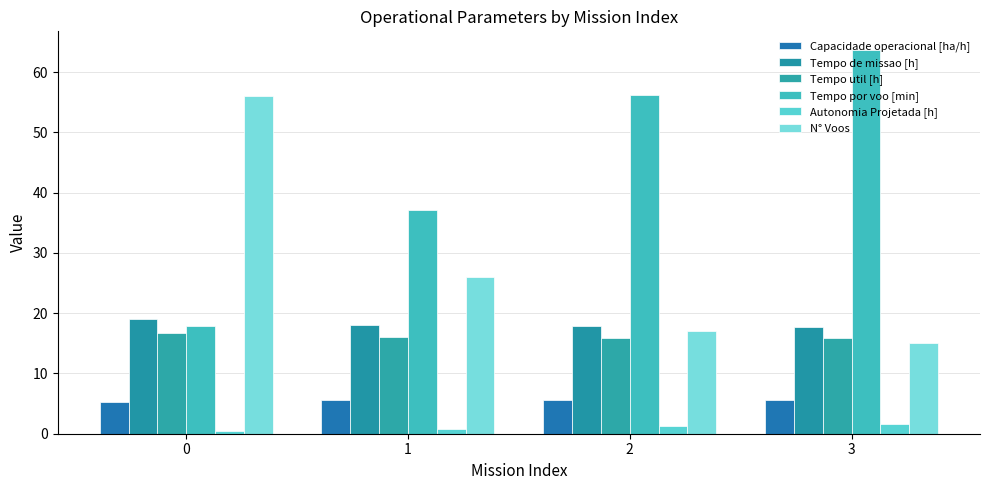

Reading left to right, list all the values displayed in this chart.

Capacidade operacional [ha/h]: 5.3	5.5	5.6	5.6
Tempo de missao [h]: 19.0	18.1	17.8	17.8
Tempo util [h]: 16.7	16.1	15.9	15.9
Tempo por voo [min]: 17.9	37.1	56.2	63.6
Autonomia Projetada [h]: 0.4	0.8	1.2	1.6
N° Voos: 56.0	26.0	17.0	15.0